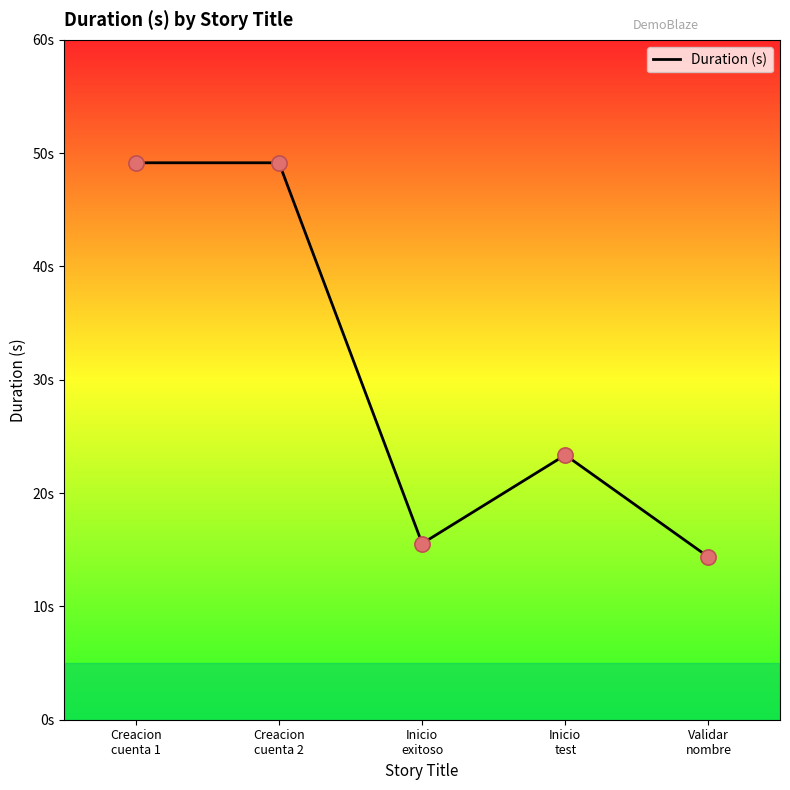

Does the chart have visible grid lines?

No